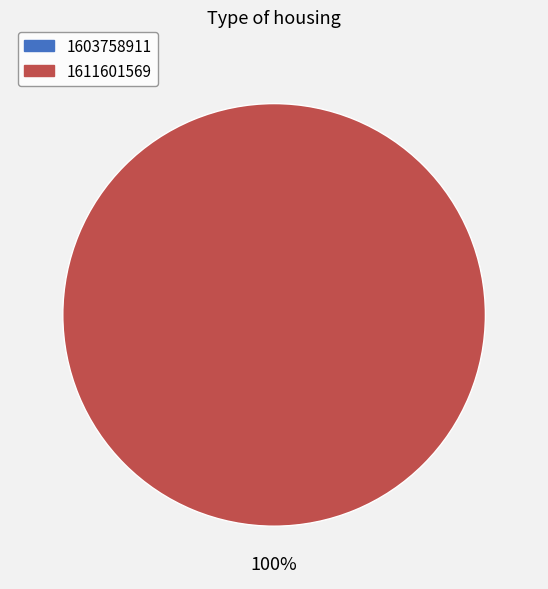

How many segments does this pie chart have?

2